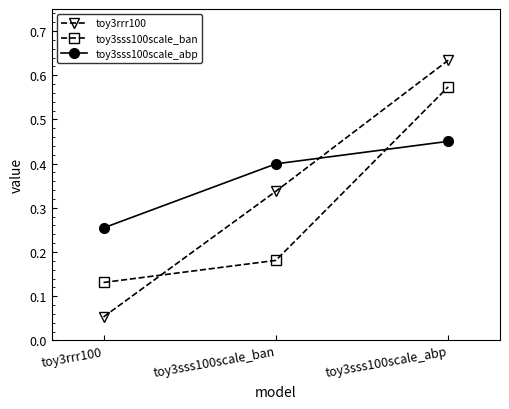

Which label corresponds to the smallest value in the chart?

toy3rrr100